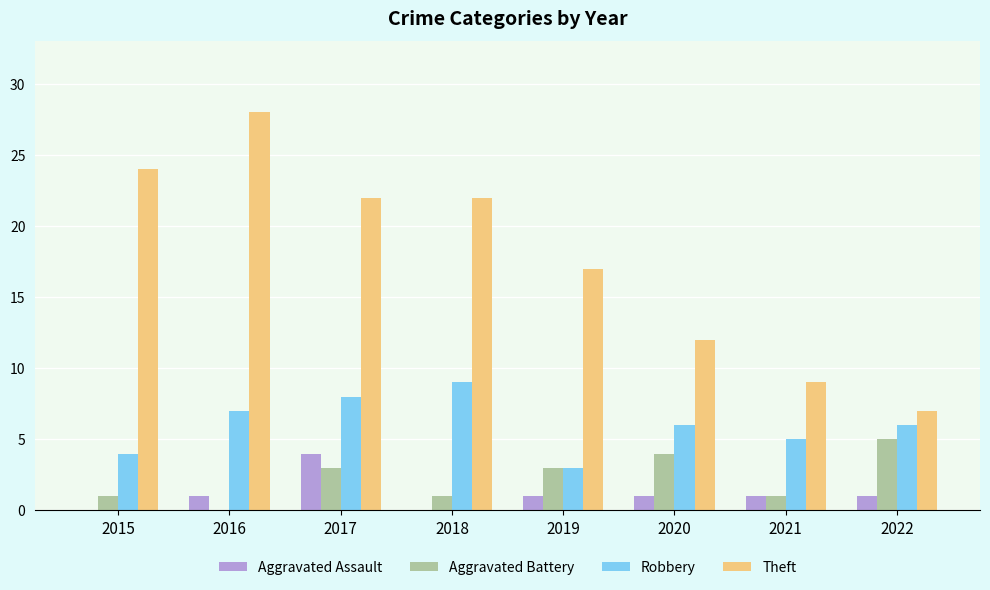

What are all the series names shown in the legend?

Aggravated Assault, Aggravated Battery, Robbery, Theft